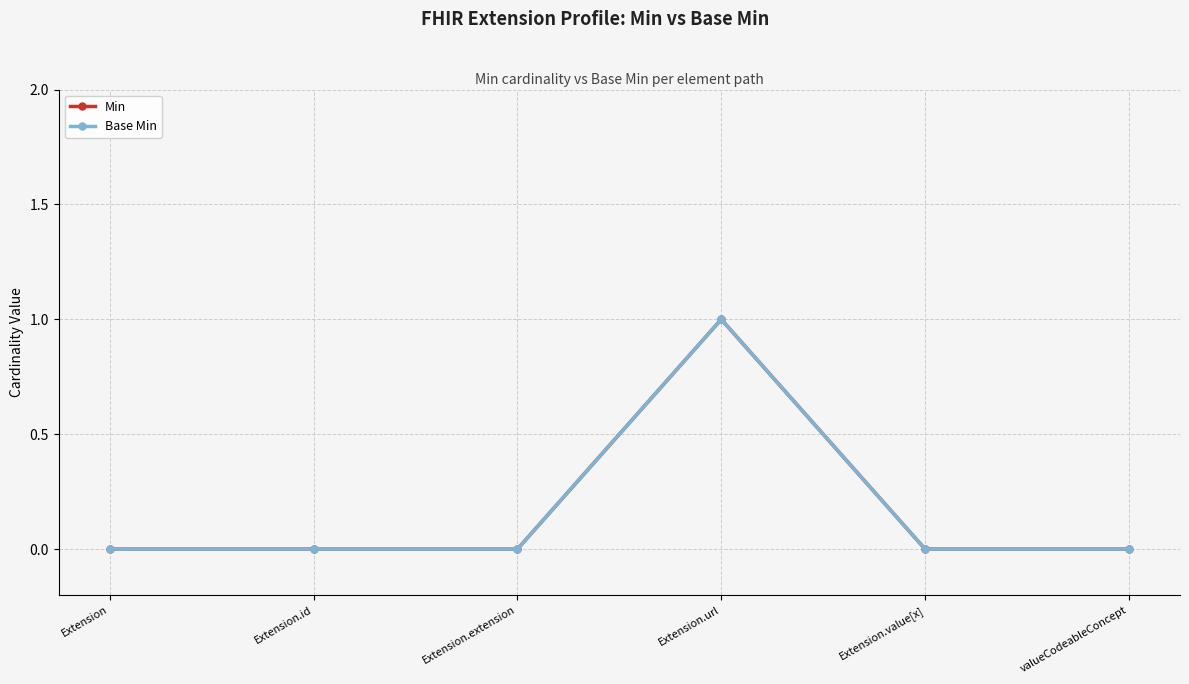

Which series has the largest range (max minus min)?

Min